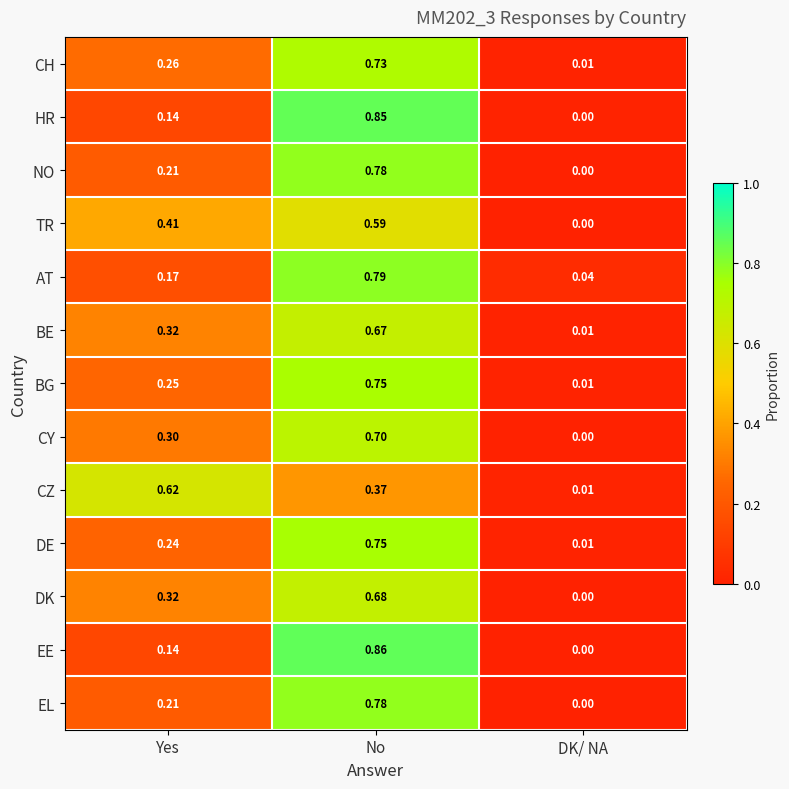

Between Yes and DK/ NA, which series saw the biggest shift?

CZ